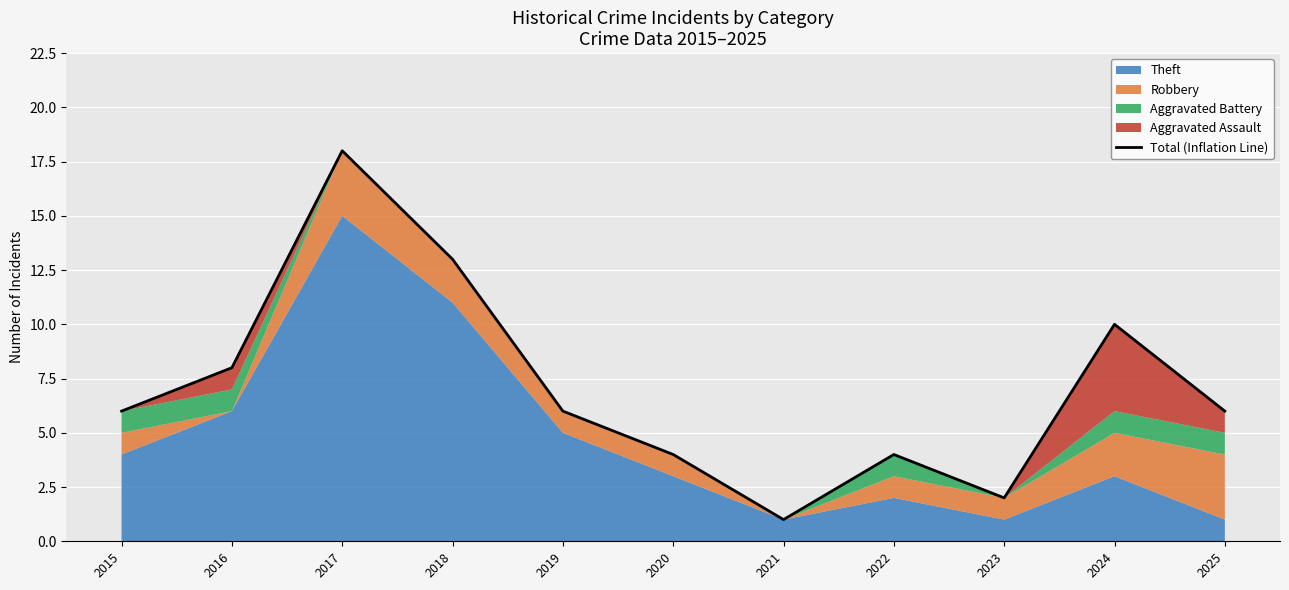

How many points are higher than both their immediate neighbors (excluding endpoints)?

3